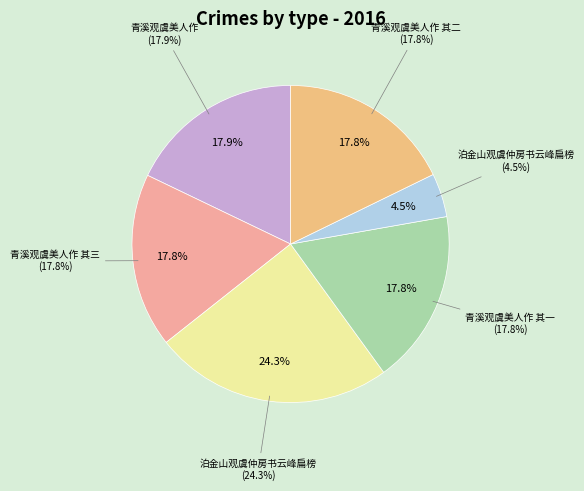

To the nearest percent, what is the difference between the largest and smallest slice percentages?

20%